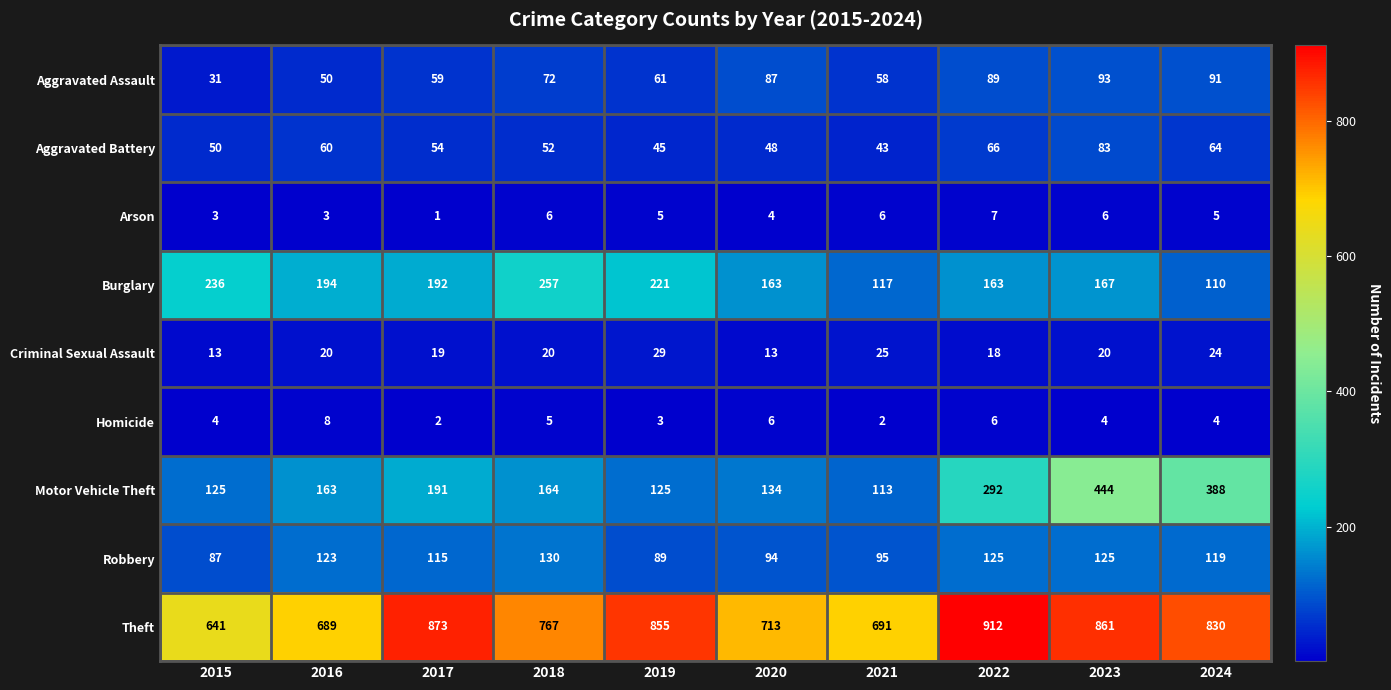

Which series has the widest spread of values?

Motor Vehicle Theft